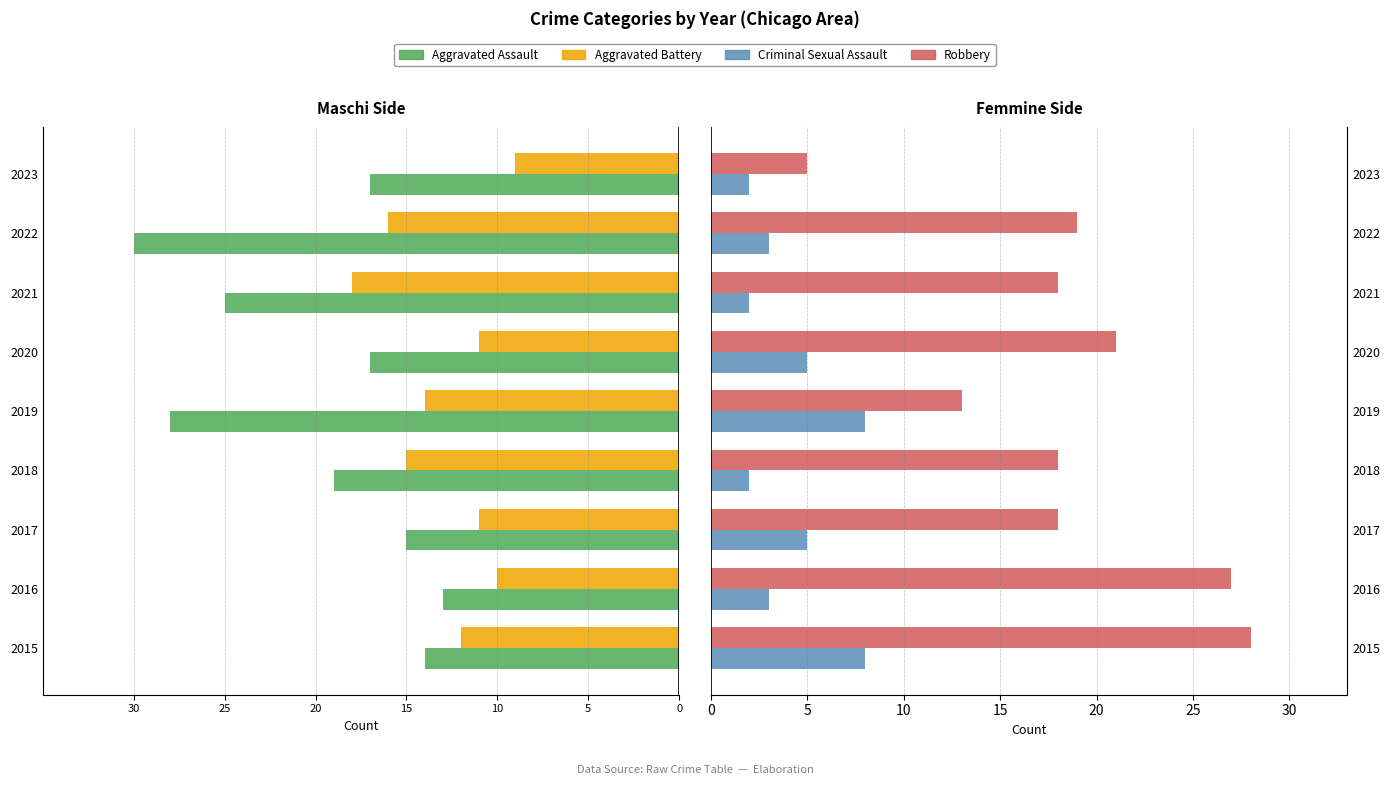

What is the value of the Robbery bar at the 4th from the left?

18